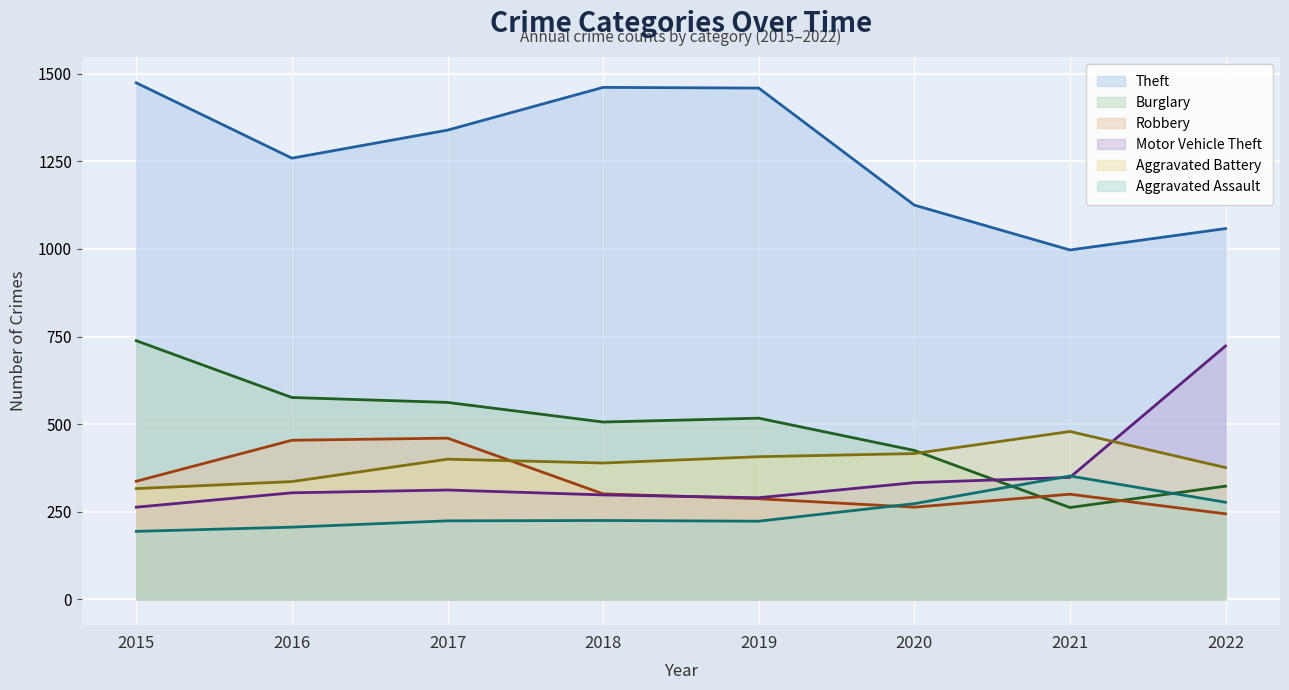

At 2019, list the series in order from largest to smallest.

Theft, Burglary, Aggravated Battery, Motor Vehicle Theft, Robbery, Aggravated Assault